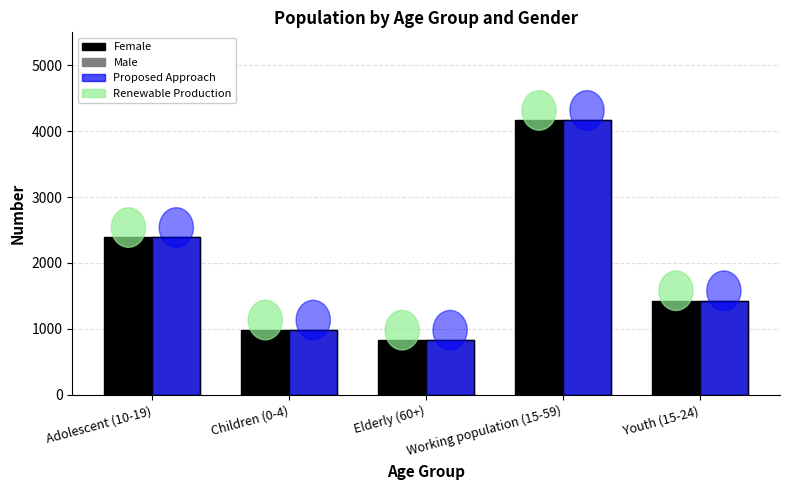

What is the sum of all Male values?

9796